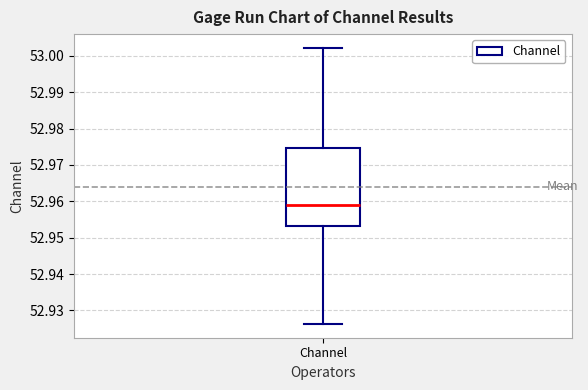

Read this box plot against the y-axis: the position of the median line, the range covered by the box, and the ends of both whiskers. The values are not printed on the chart, so give them approximately, as read against the axis.

median 52.959, box 52.953 to 52.975, whiskers 52.926 to 53.002